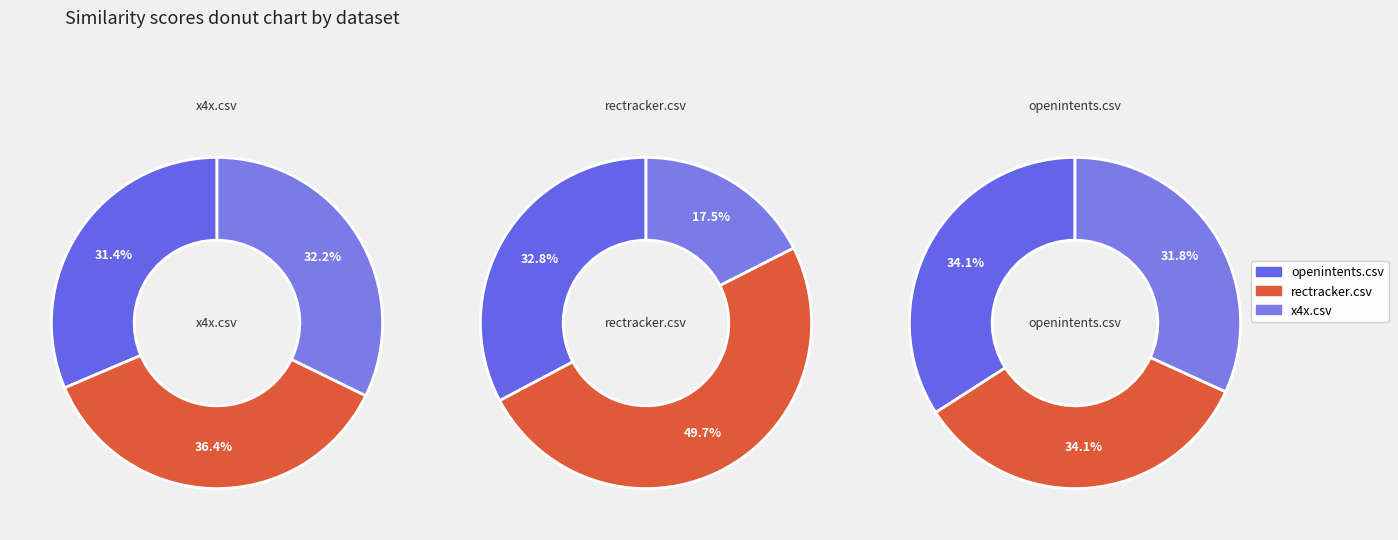

What is the total percentage of x4x.csv and openintents.csv?

63.6%